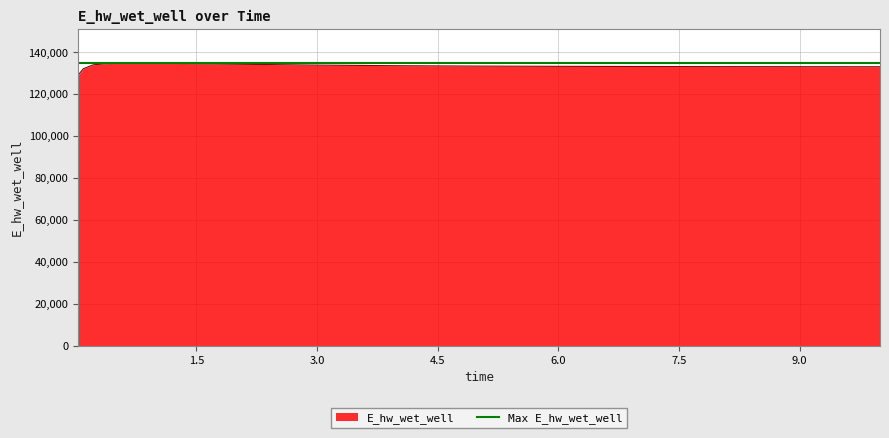

Reading left to right, transcribe all the data shown in this chart.

0.03125=129131.1	0.09375=132084.6	0.21875=133974.6	0.46875=134791.2	0.96875=134777.6	1.96875=134268.9	2.96875=133833.0	3.96875=133541.7	4.96875=133356.9	5.96875=133238.6	6.96875=133160.5	7.96875=133107.2	8.96875=133069.9	9.96875=133043.5	10.0=133042.8